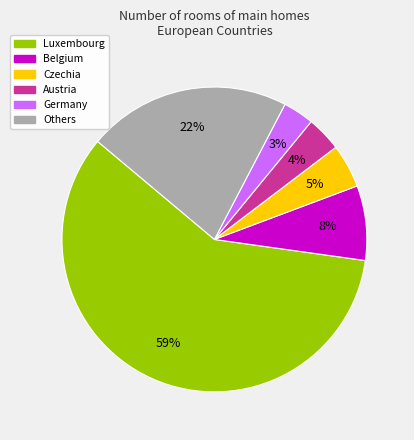

To the nearest percent, what portion does Austria represent?

4%